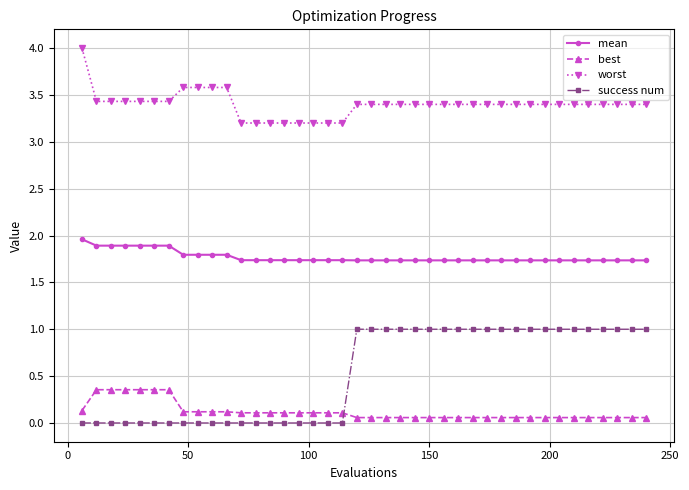

What is the sum of all mean values?

70.8